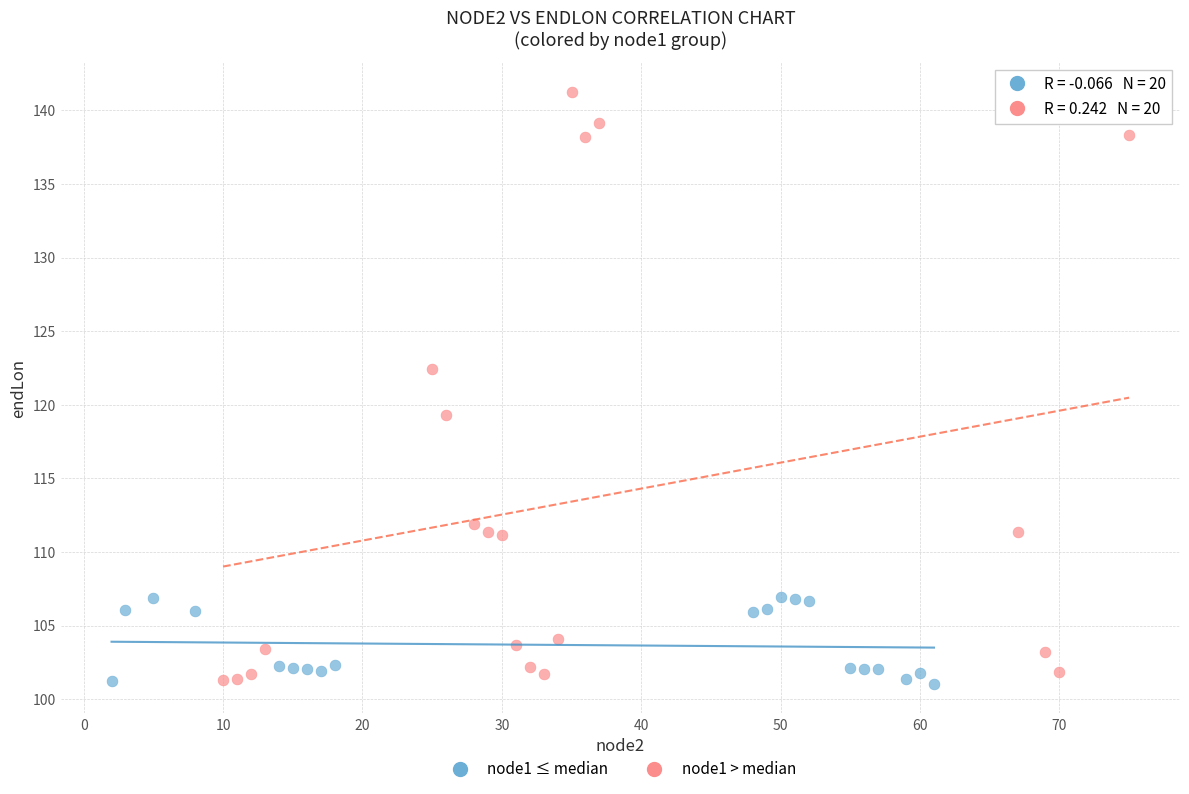

Which series has the widest spread of Y values?

node1 > median